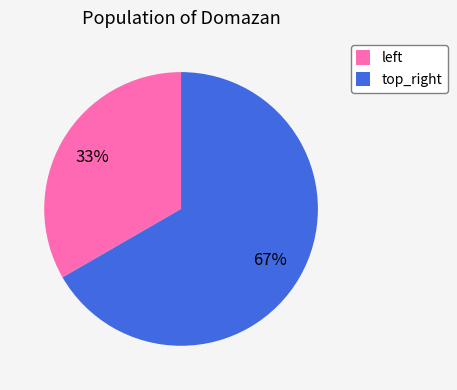

To the nearest percent, what percentage of the pie is top_right?

67%